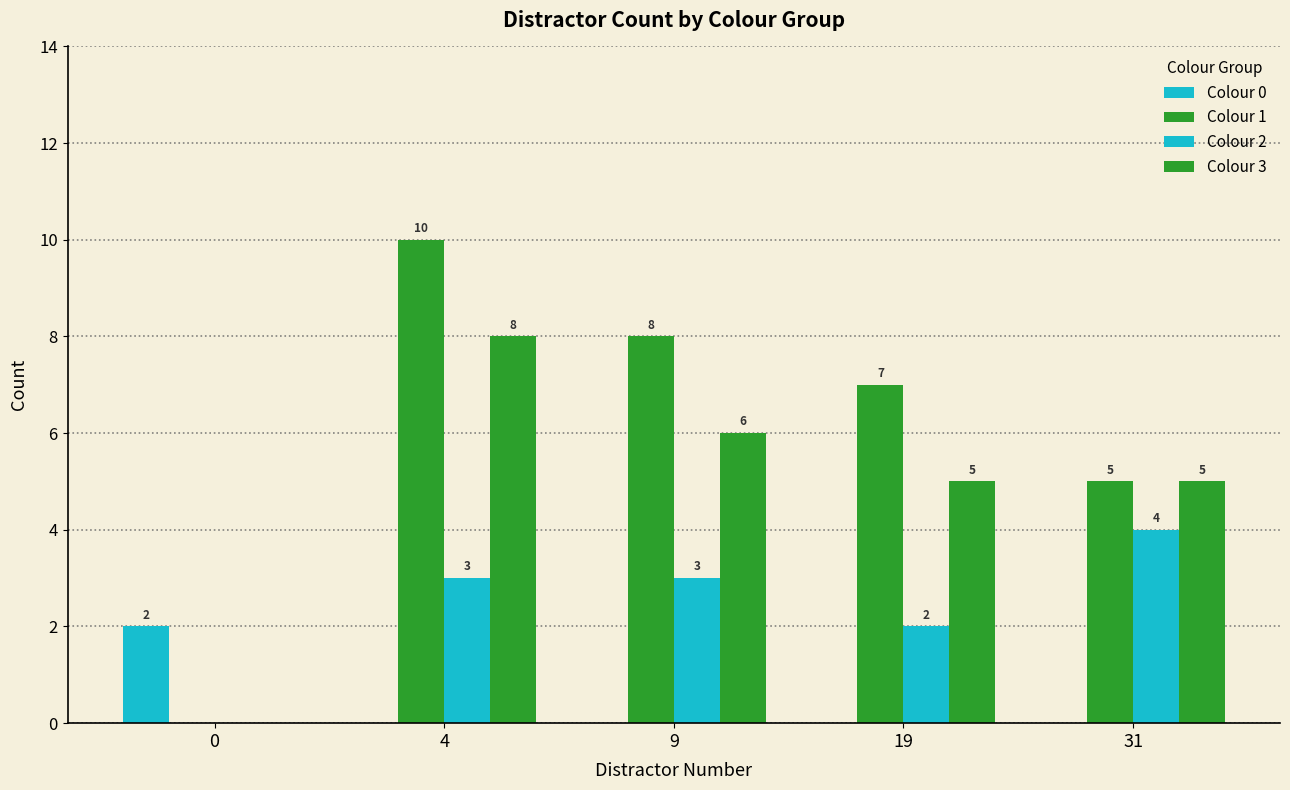

How many values in the Colour 0 series exceed 0?

1